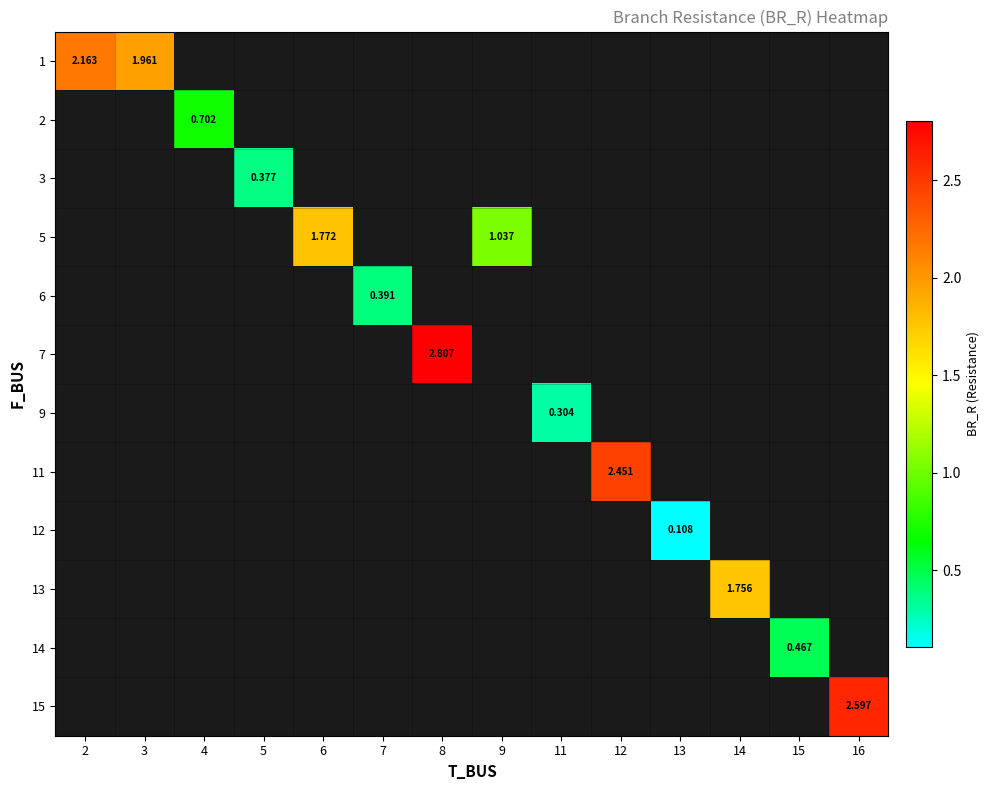

Count the number of categories in the chart.

14